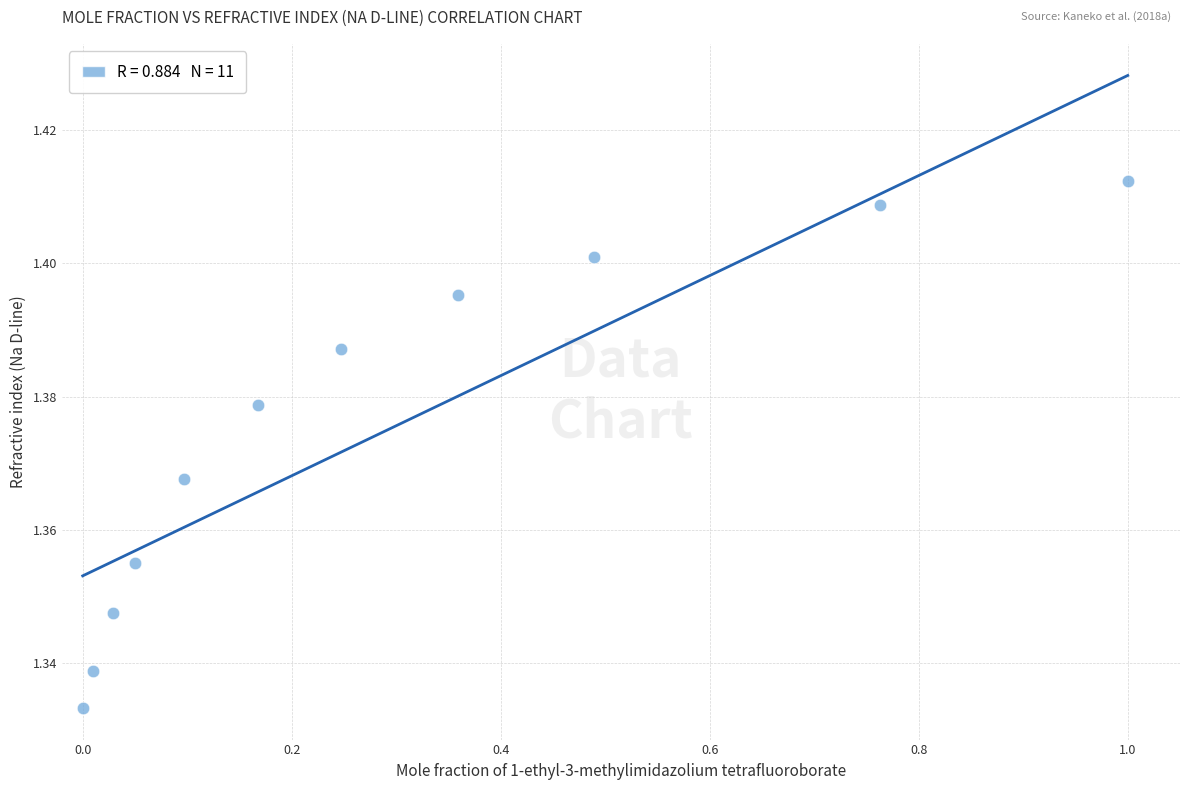

What is the range of X values (max minus min)?

1.0